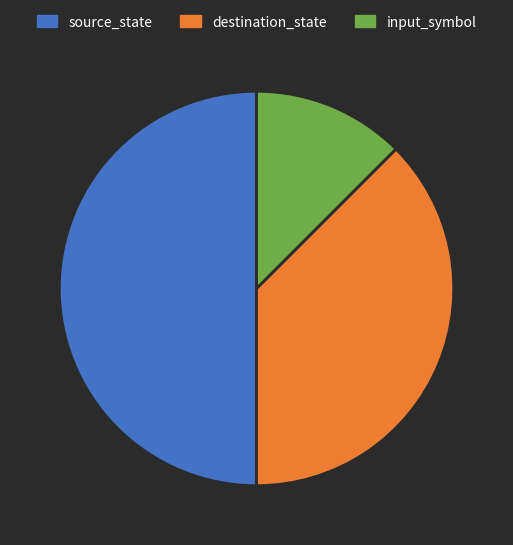

Between destination_state and input_symbol, which is larger?

destination_state